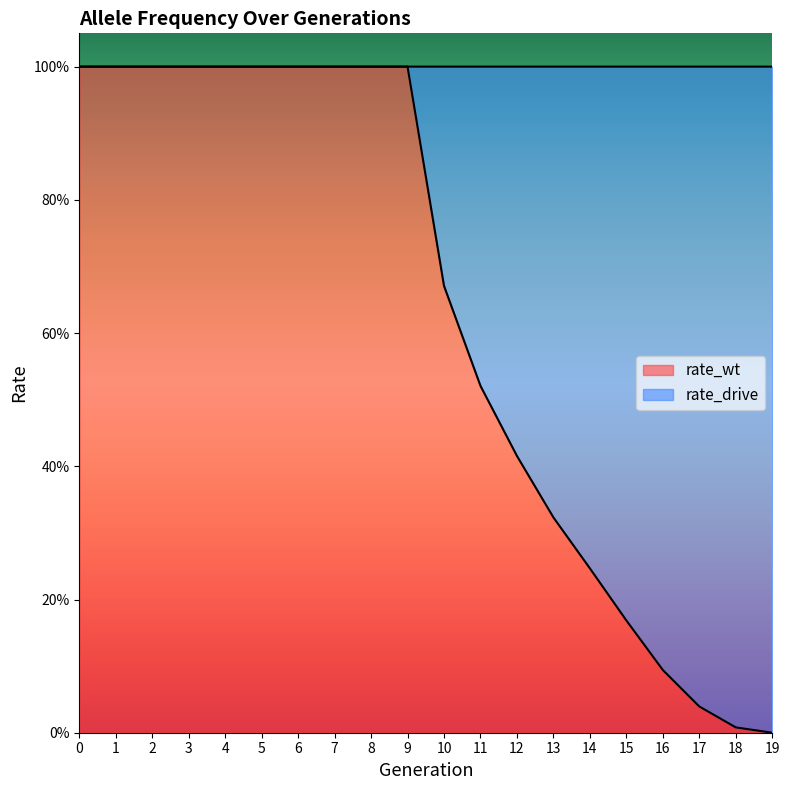

What is the maximum value shown in the chart?

1.0